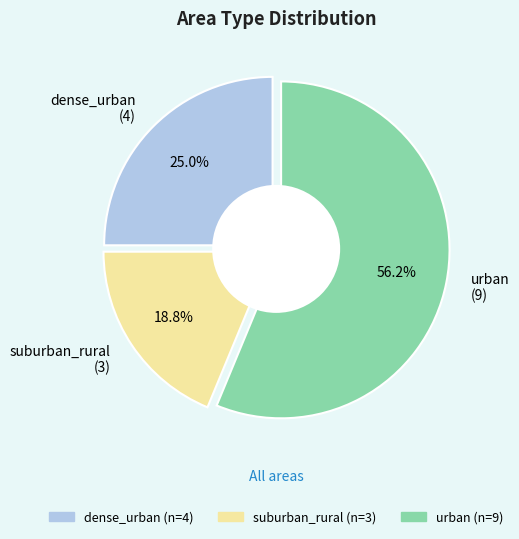

Which slice represents more than half of the pie?

urban